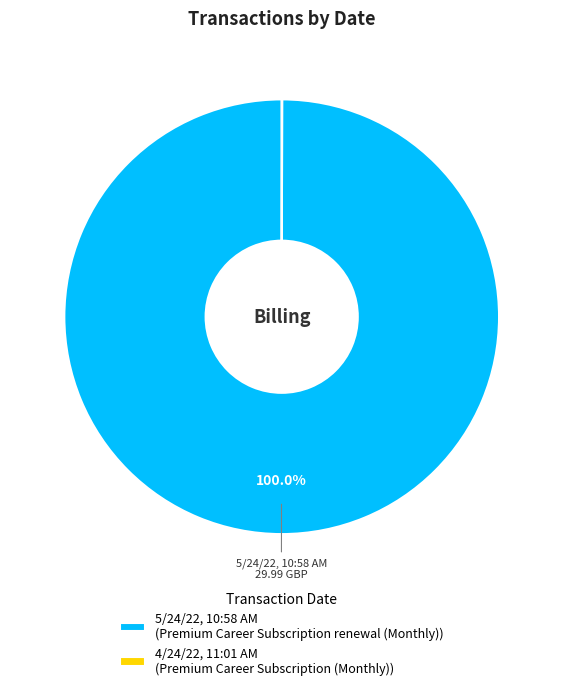

Does any single category account for the majority?

Yes